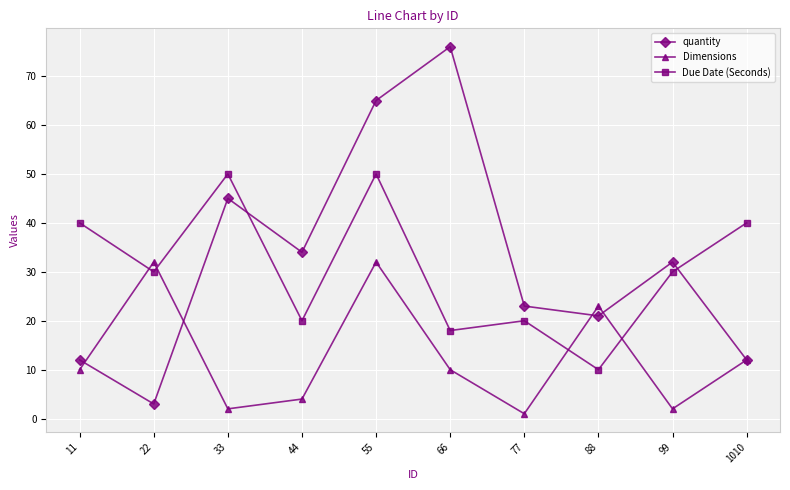

Which series has the largest range (max minus min)?

quantity